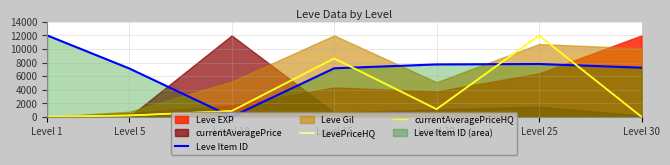

What is the difference between the maximum and minimum values in the LevePriceHQ series?

12000.0